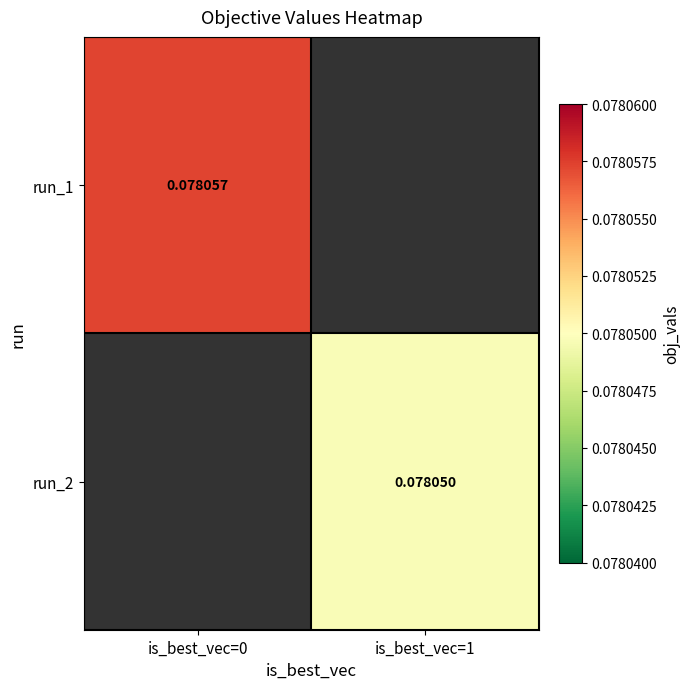

At how many categories does at least one series exceed 0?

2